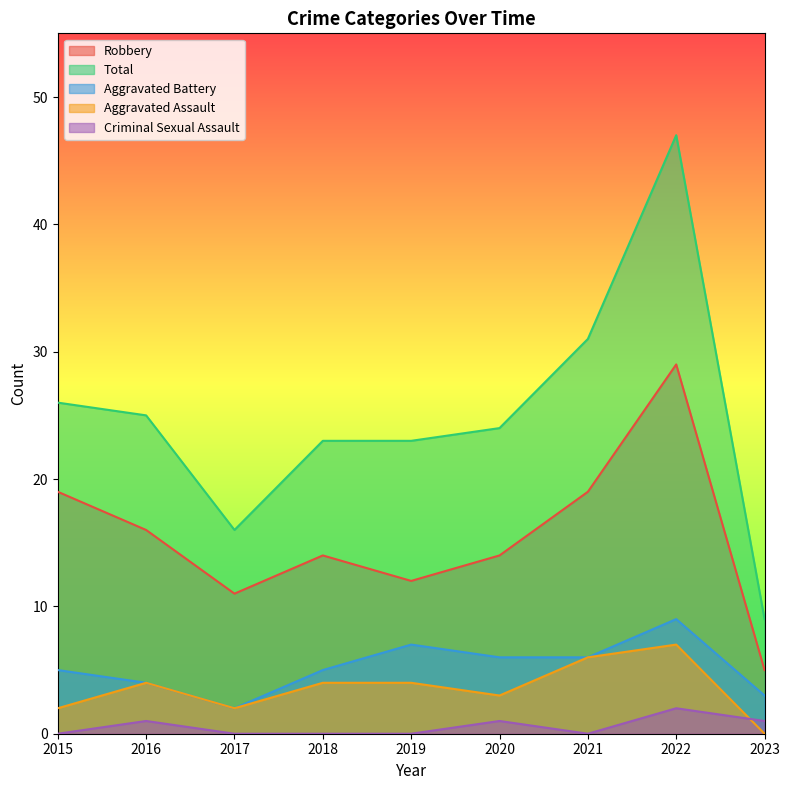

True or false: Aggravated Assault has more than 0 interior local peaks.

True